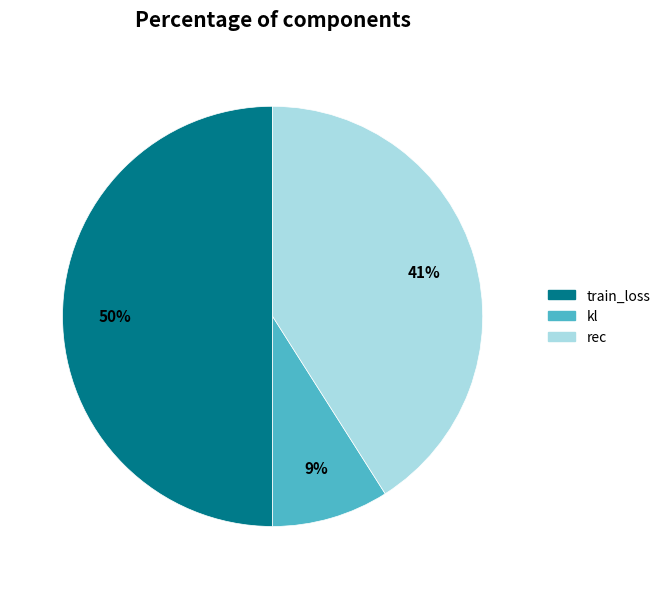

To the nearest percent, what is the combined percentage of train_loss and rec?

91%